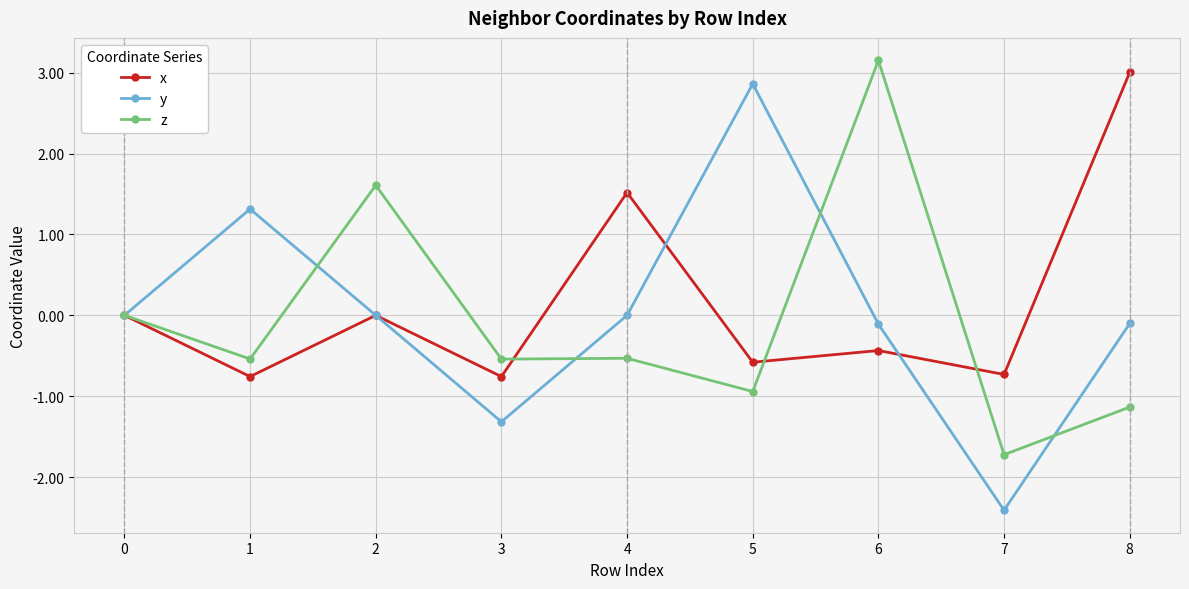

How many z values are between 0 and 1?

1